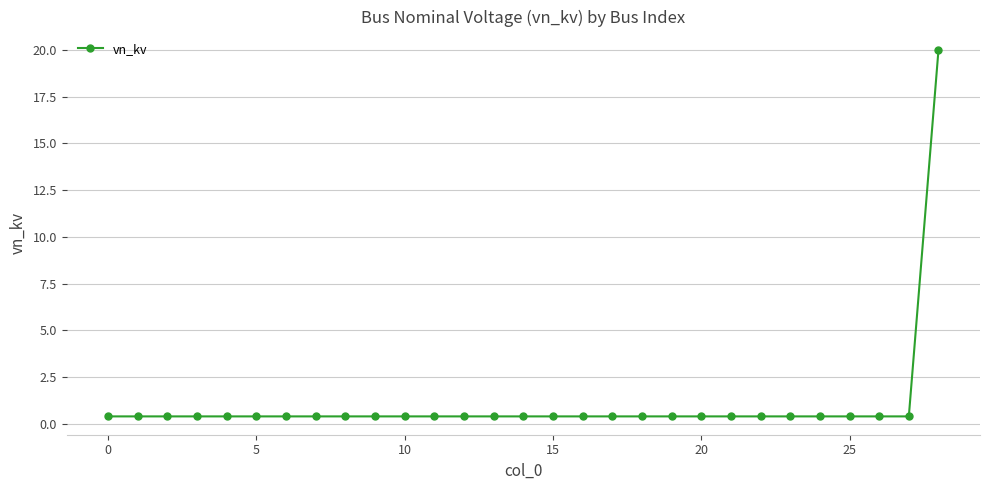

Reading left to right, list all the values displayed in this chart.

0.4	0.4	0.4	0.4	0.4	0.4	0.4	0.4	0.4	0.4	0.4	0.4	0.4	0.4	0.4	0.4	0.4	0.4	0.4	0.4	0.4	0.4	0.4	0.4	0.4	0.4	0.4	0.4	20.0